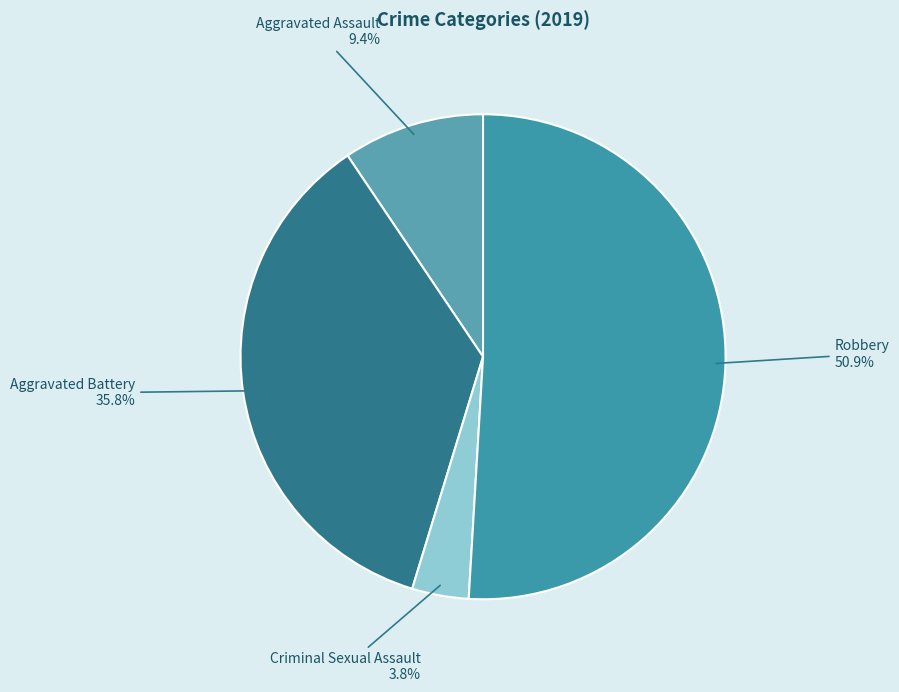

Which slice is the largest?

Robbery